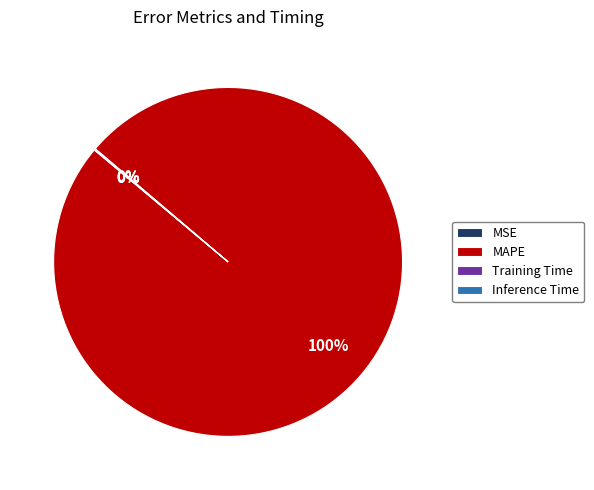

Is it true that MAPE is 92% of the pie?

False